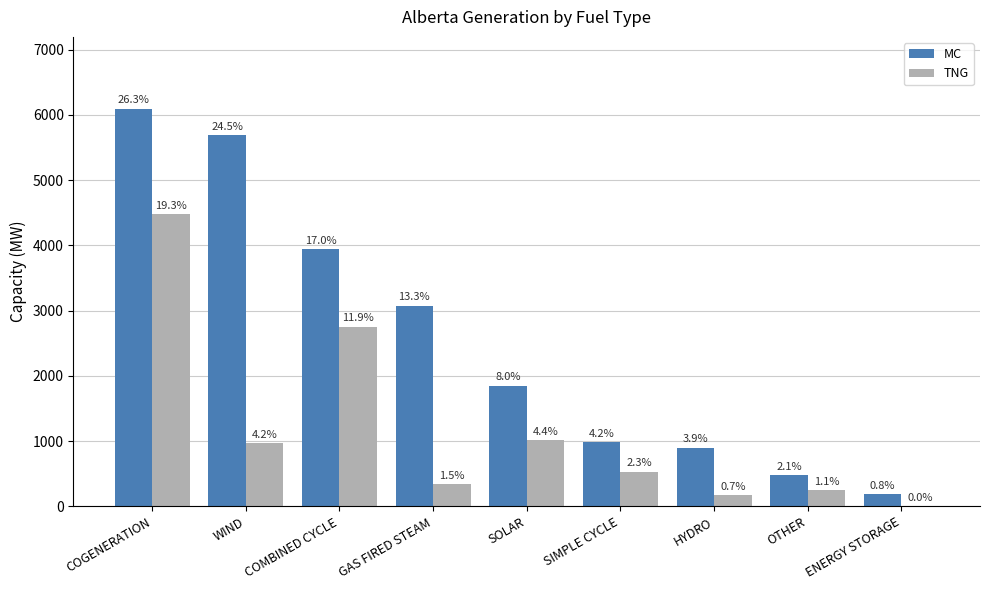

List the series in order of their peak value, lowest first.

TNG, MC